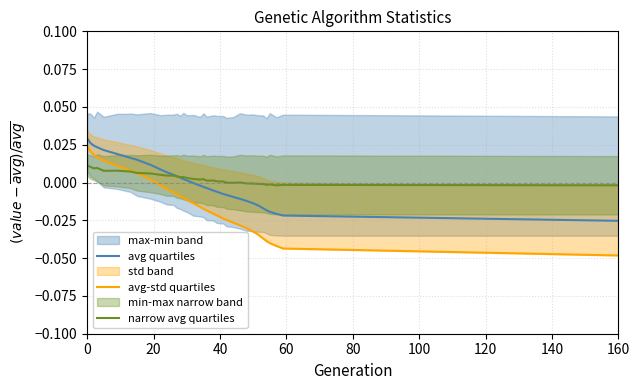

At how many categories does at least one series exceed 0?

25